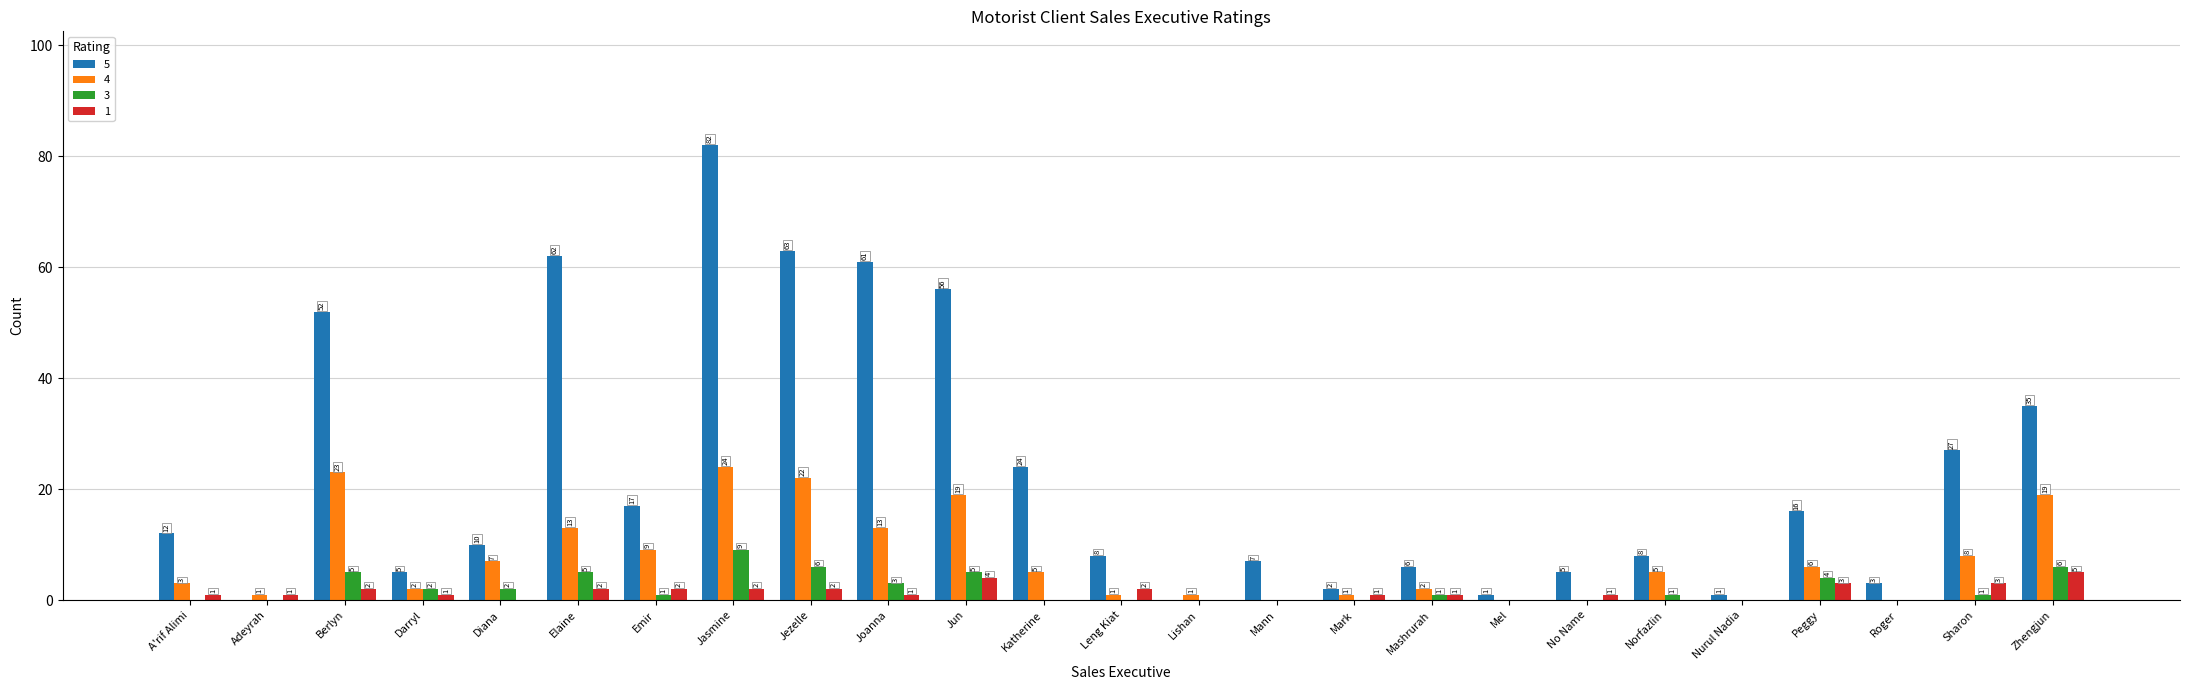

How many positive values does the 5 series have?

23